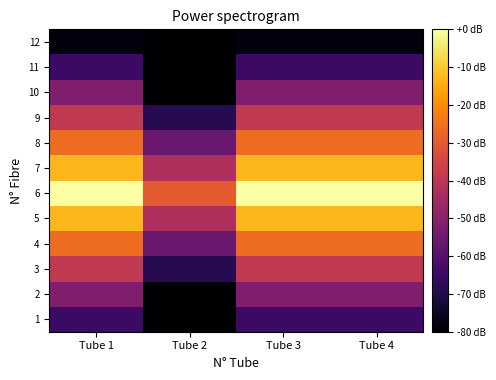

Which series has the widest spread of values?

3